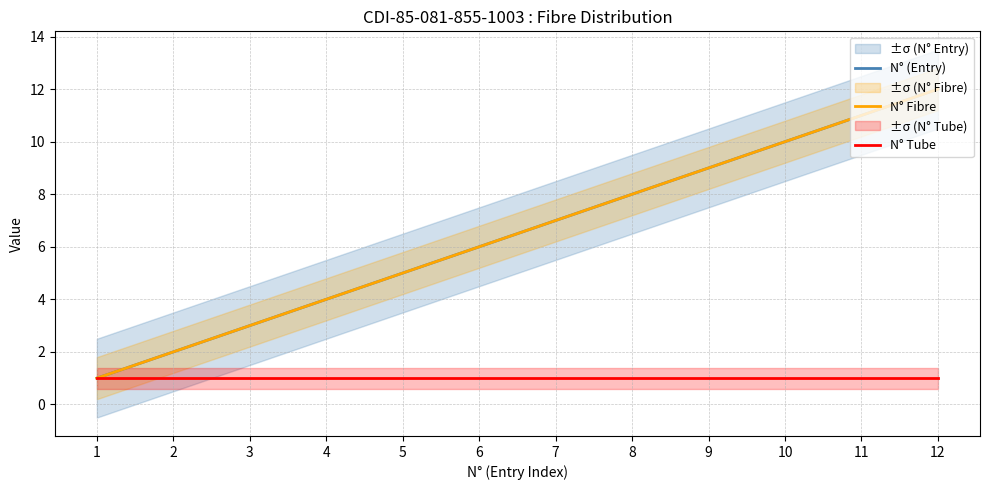

Reading left to right, list all the values displayed in this chart.

N° (Entry): 1=1	2=2	3=3	4=4	5=5	6=6	7=7	8=8	9=9	10=10	11=11	12=12
N° Fibre: 1=1	2=2	3=3	4=4	5=5	6=6	7=7	8=8	9=9	10=10	11=11	12=12
N° Tube: 1=1	2=1	3=1	4=1	5=1	6=1	7=1	8=1	9=1	10=1	11=1	12=1